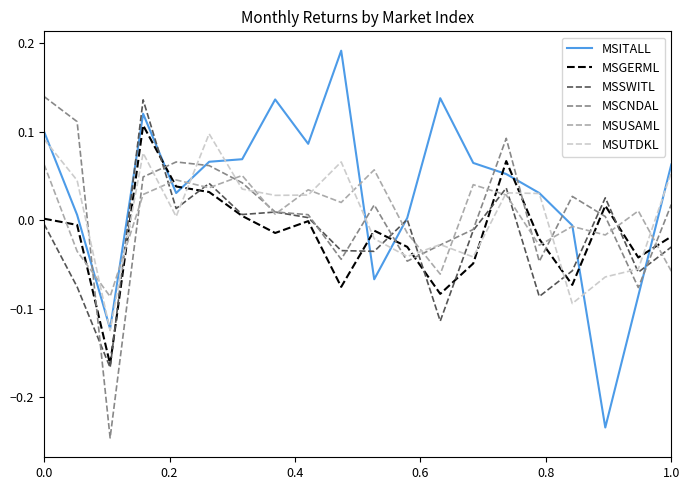

Which series has the largest total across all categories?

MSITALL